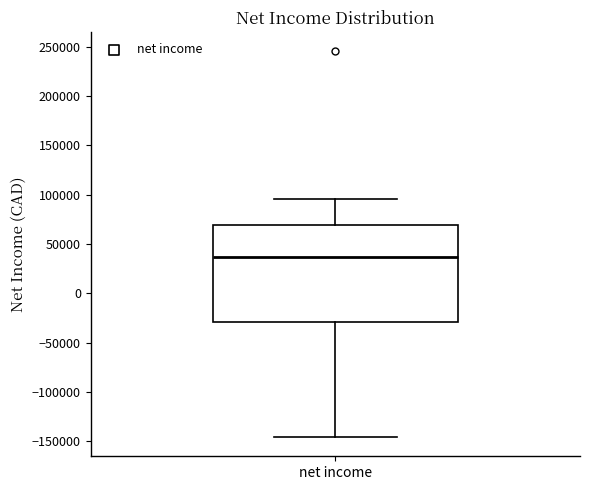

Read this box plot against the y-axis: the position of the median line, the range covered by the box, and the ends of both whiskers. The values are not printed on the chart, so give them approximately, as read against the axis.

median 35000, box -30000 to 70000, whiskers -145000 to 95000